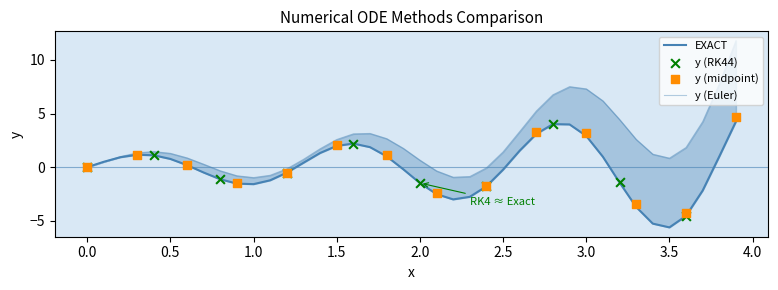

At how many categories does at least one series exceed -5?

40